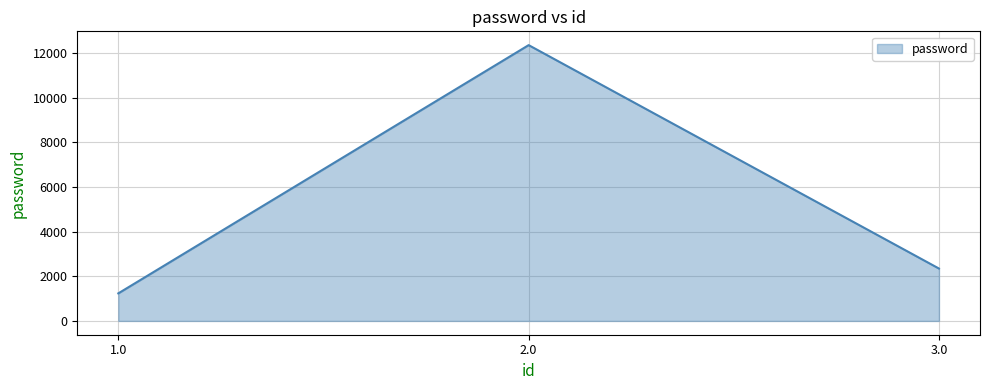

Rank the categories by value from lowest to highest.

1.0, 3.0, 2.0